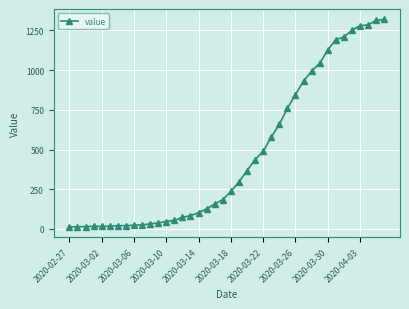

What is the greatest value displayed?

1319